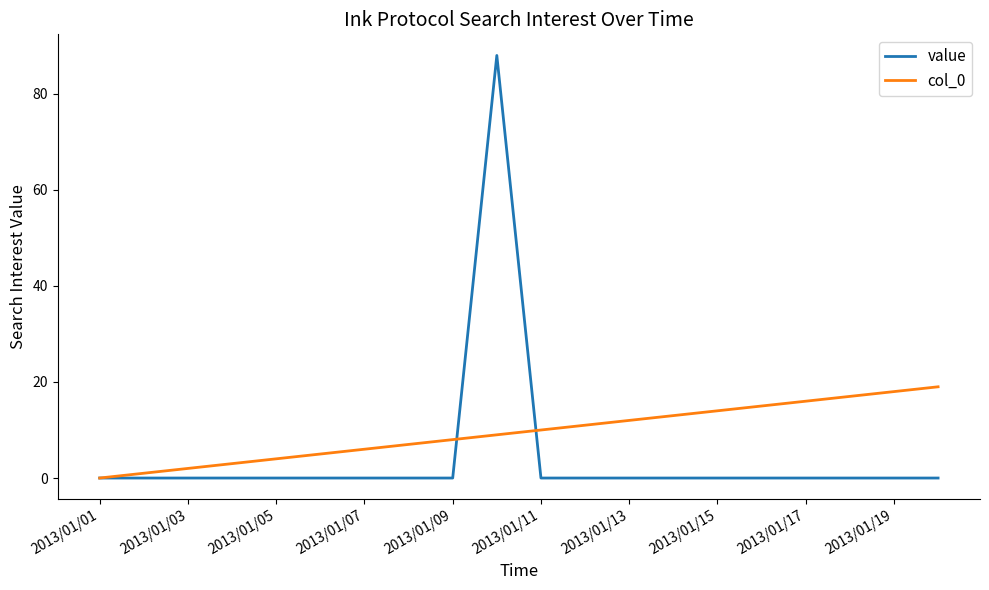

Reading left to right, extract all data points from this chart.

value: 0	0	0	0	0	0	0	0	0	88	0	0	0	0	0	0	0	0	0	0
col_0: 0	1	2	3	4	5	6	7	8	9	10	11	12	13	14	15	16	17	18	19